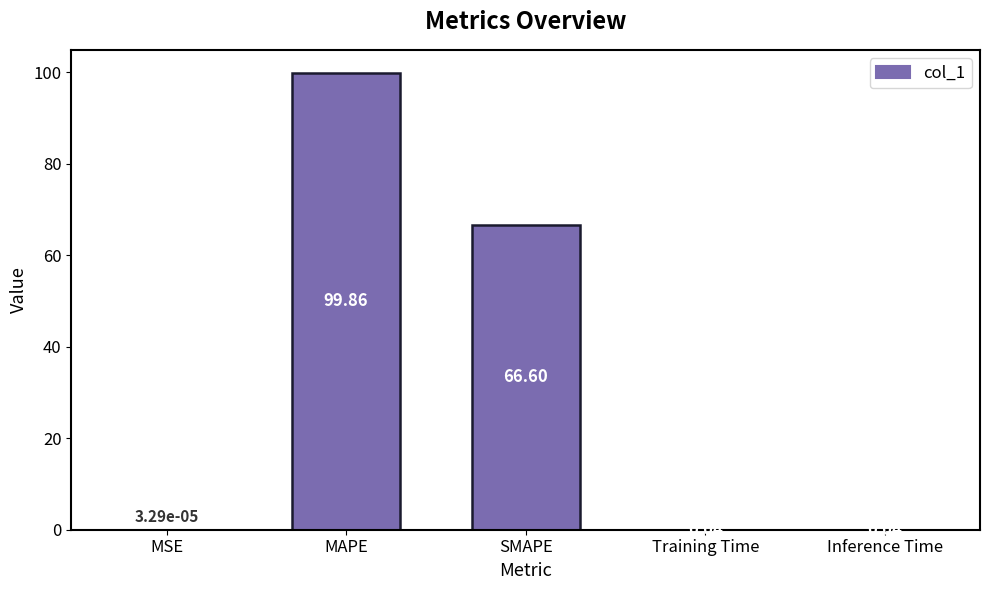

At which label is the value closest to 49?

SMAPE